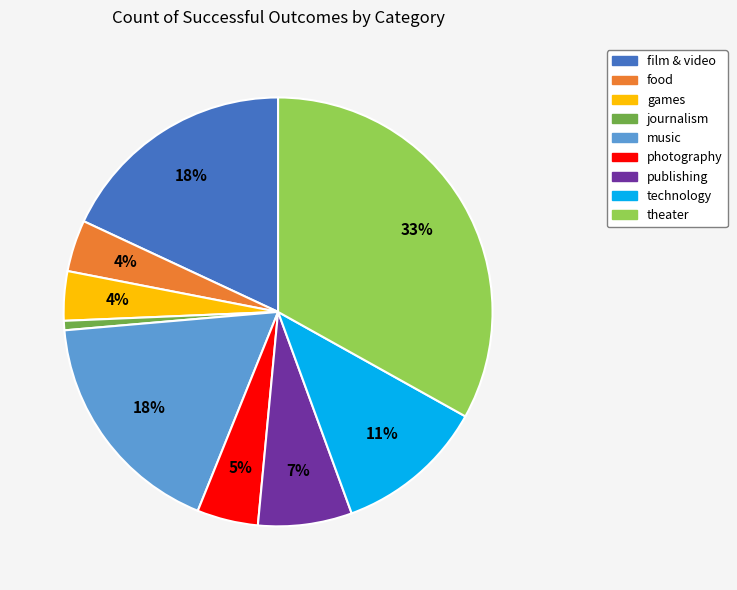

To the nearest percent, what percentage of the pie is music?

18%